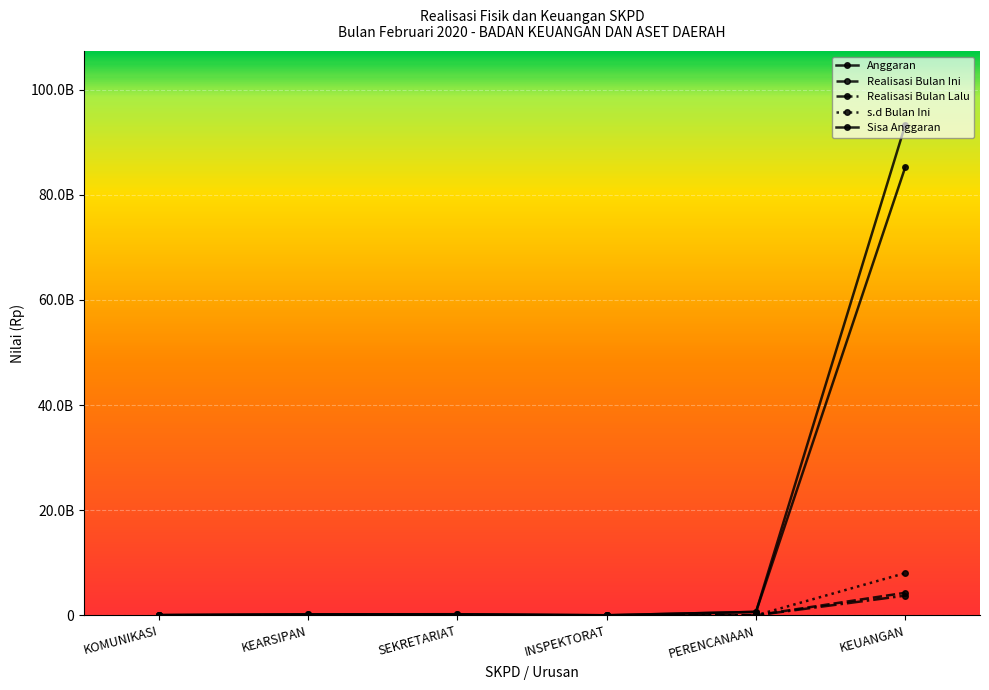

What is the value of the Realisasi Bulan Ini point at the 6th from the left?

4287321006